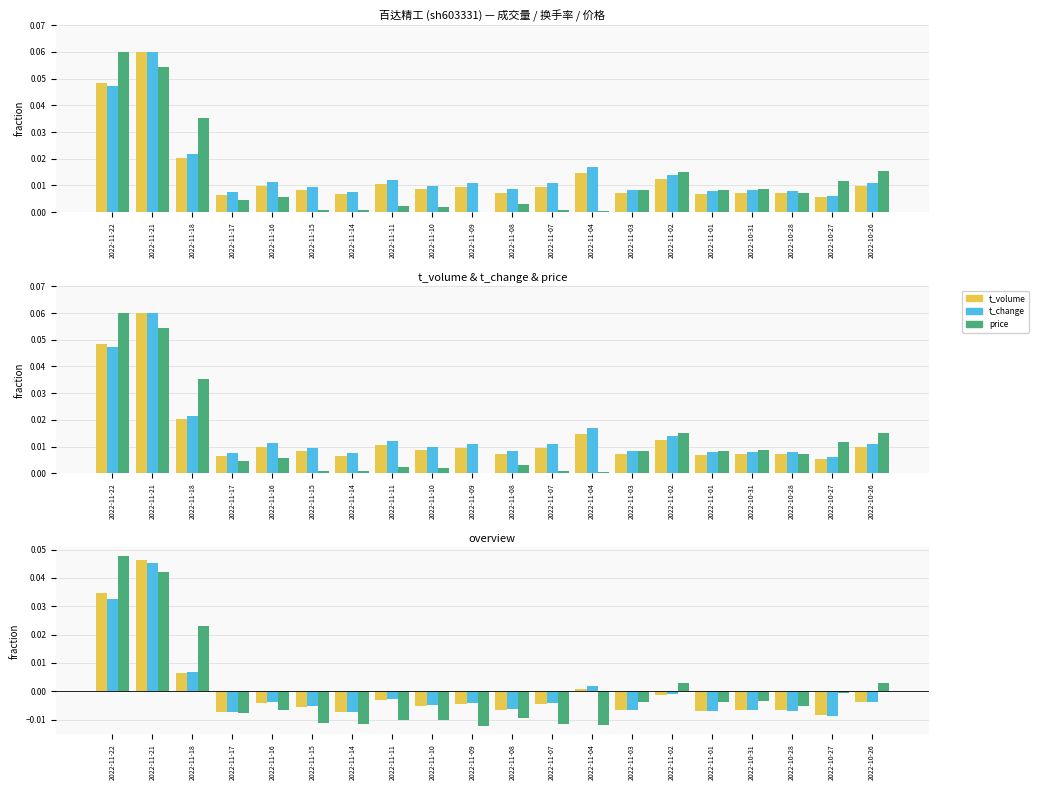

Rank the series by their maximum value, from lowest to highest.

t_change, t_volume, price